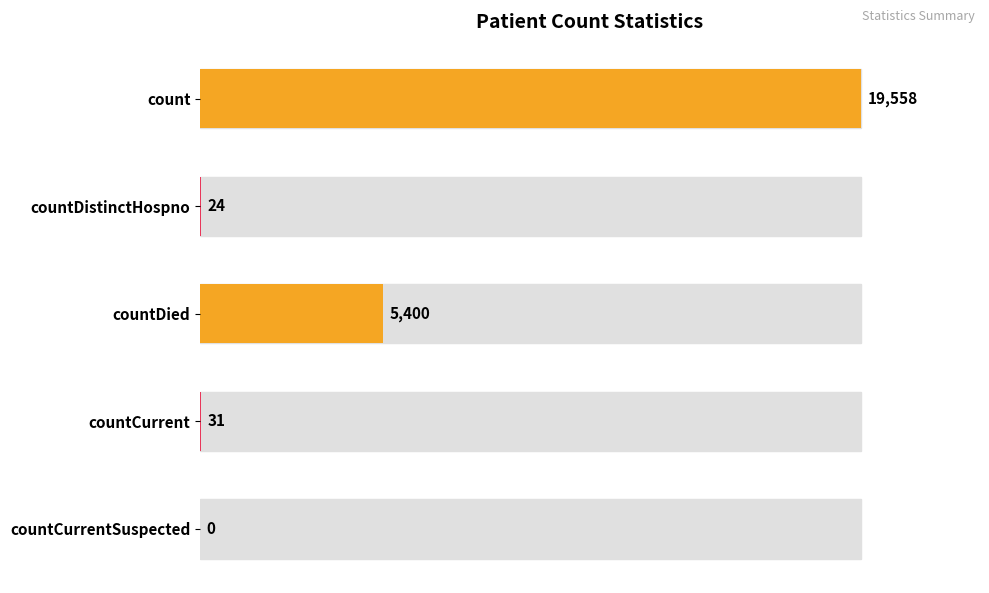

What is the greatest value displayed?

19558